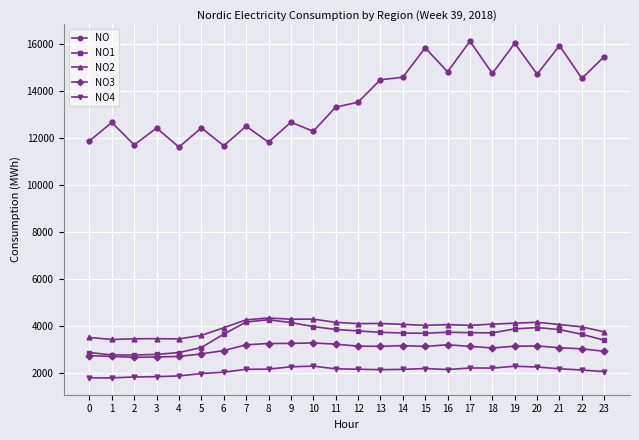

How many lines are shown in the chart?

5